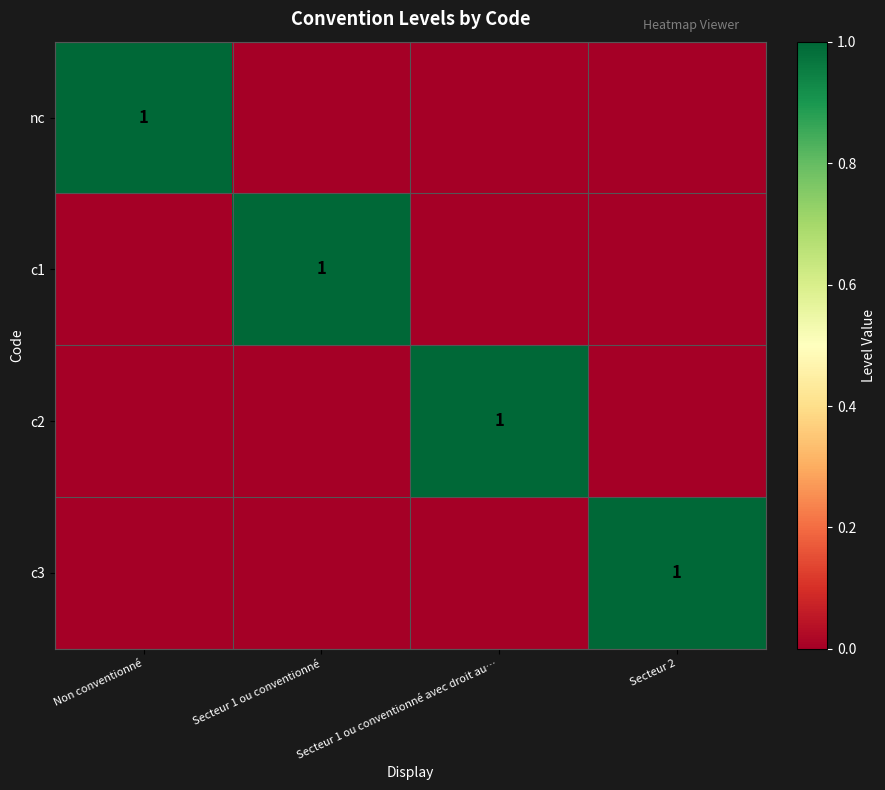

The value of c3 at Secteur 1 ou conventionné is 0. True or false?

True